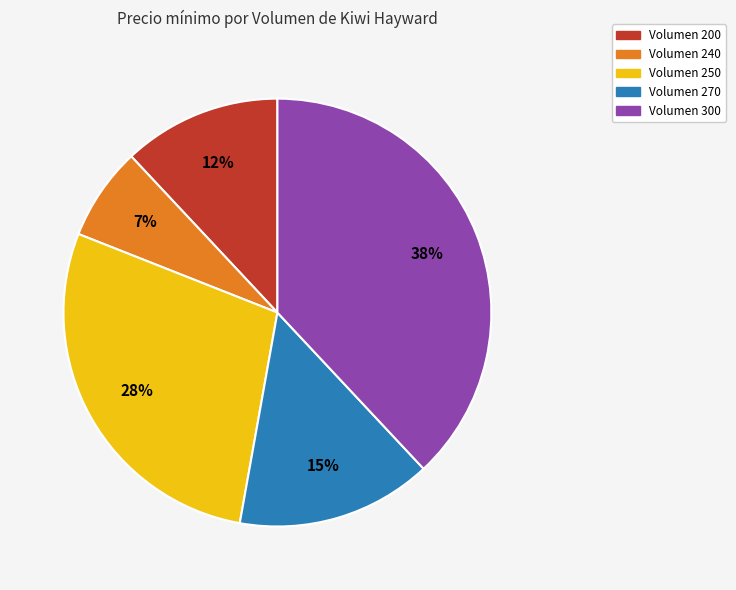

To the nearest percent, what is the average slice percentage?

20%